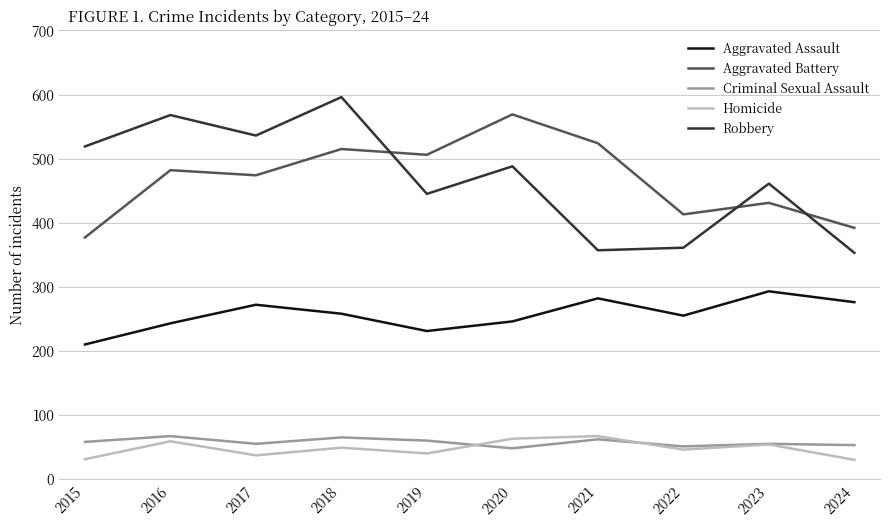

Is the value of Homicide at 2015 greater than the value of Criminal Sexual Assault at 2015?

No